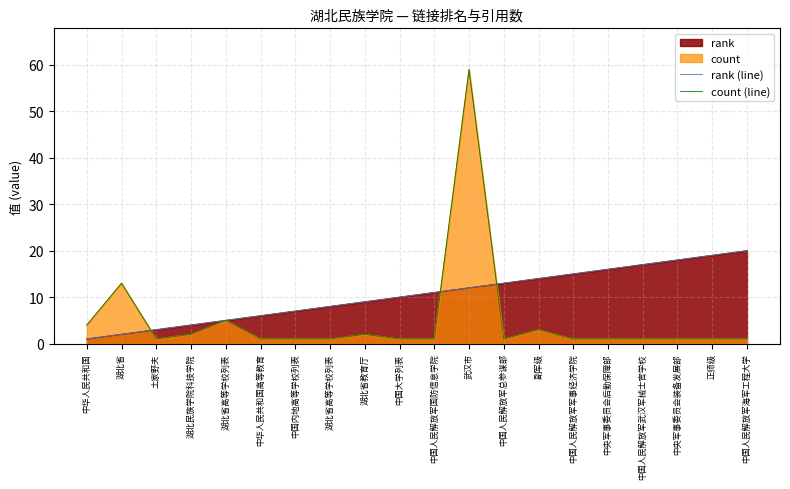

How many data points in rank (line) are less than 11?

10